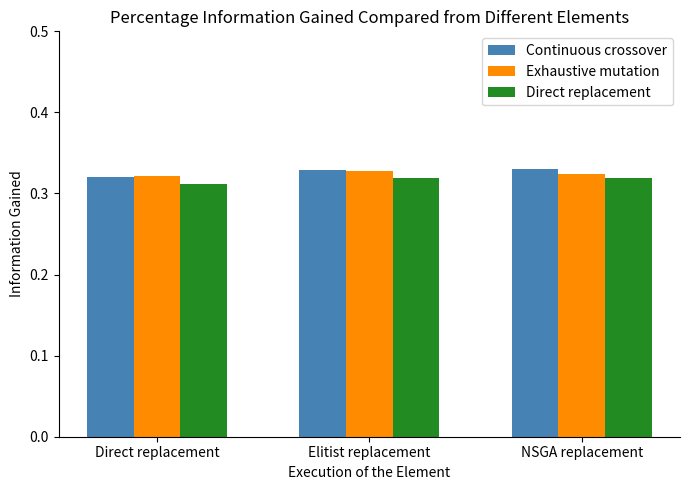

Count the Exhaustive mutation values in the range 0 to 1.

3